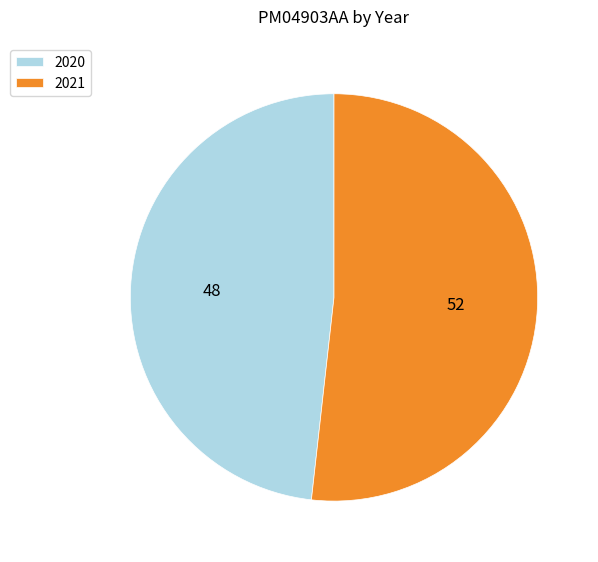

Does any single category account for the majority?

Yes